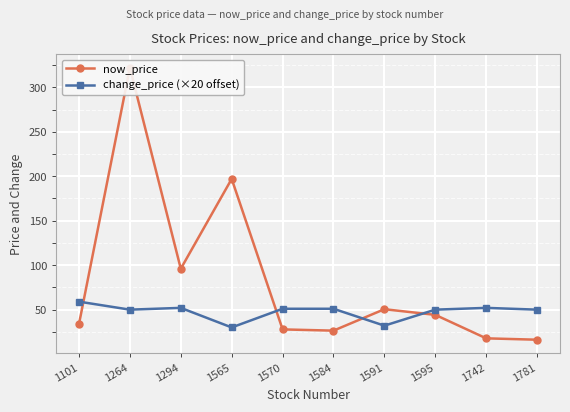

Is it true that change_price (×20 offset) equals 50.0 at 1264?

True